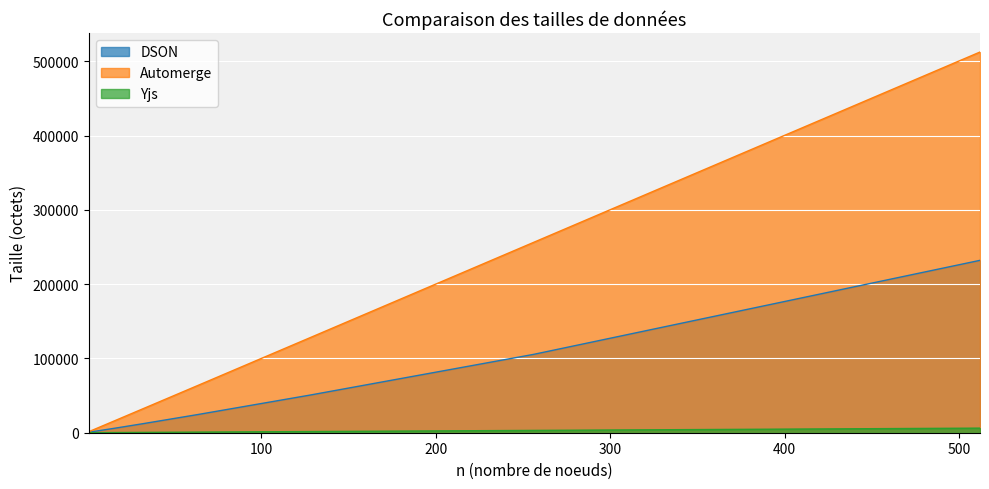

What is the value of the Yjs point at the 8th from the left?

1585